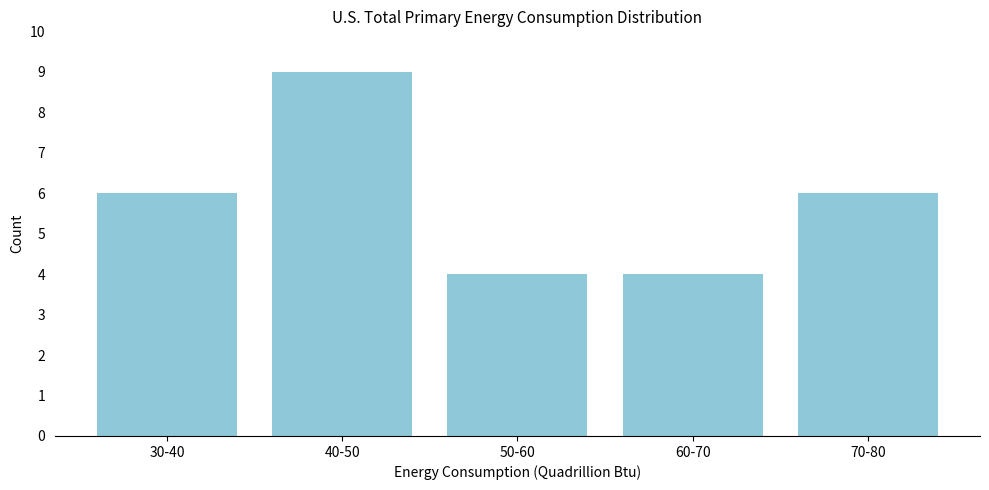

Reading left to right, what are all the values shown in this chart?

30-40=6	40-50=9	50-60=4	60-70=4	70-80=6